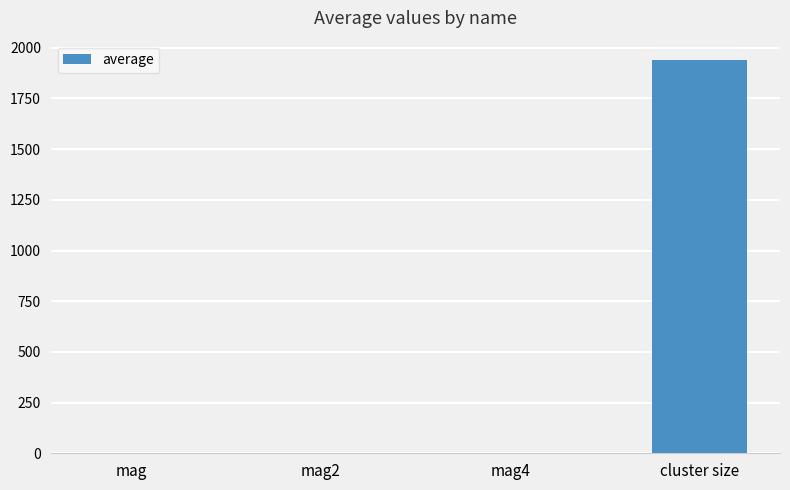

Reading right to left, transcribe all the data shown in this chart.

1938.1	1.0	1.0	1.0